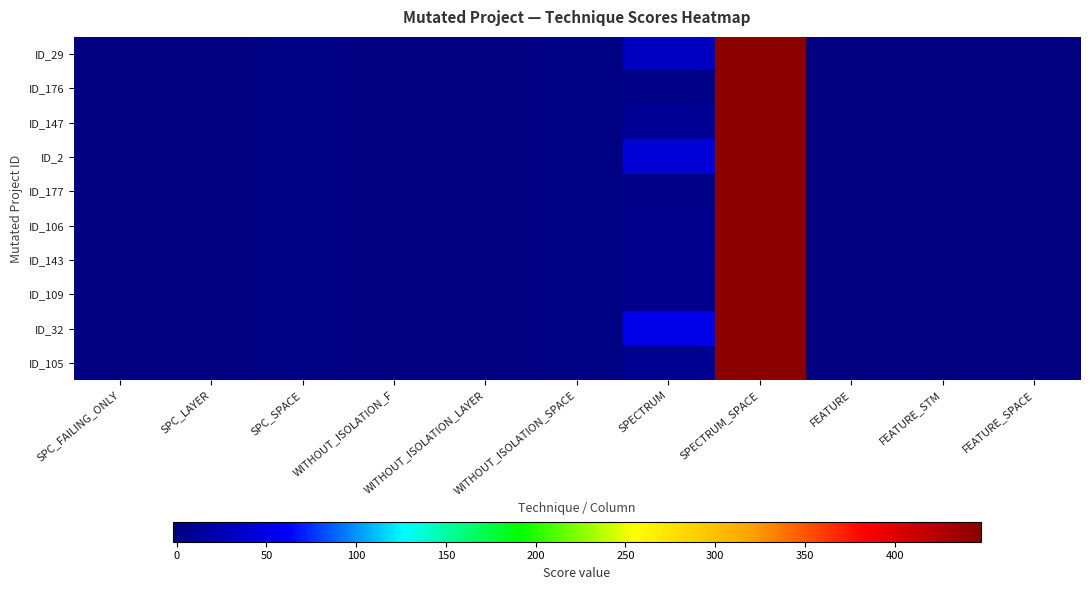

At which category is the sum across all series the highest?

SPECTRUM_SPACE